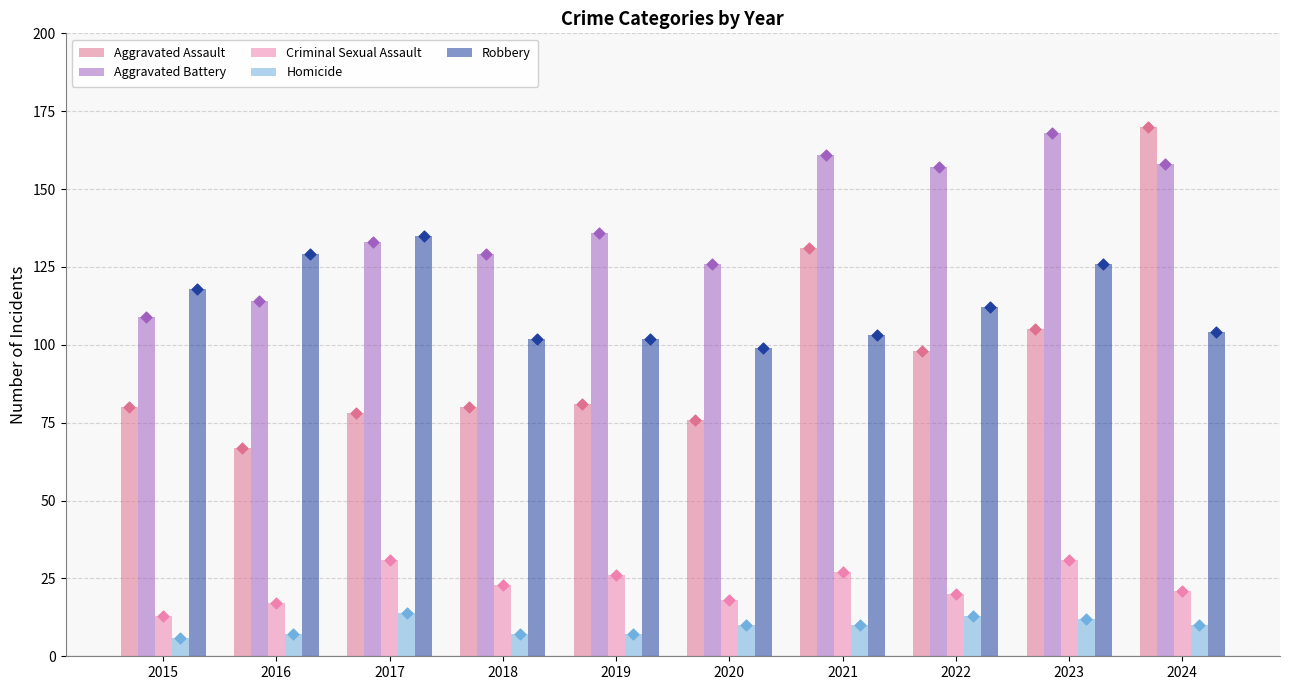

Is the value of Aggravated Battery at 2018 greater than the value of Homicide at 2020?

Yes